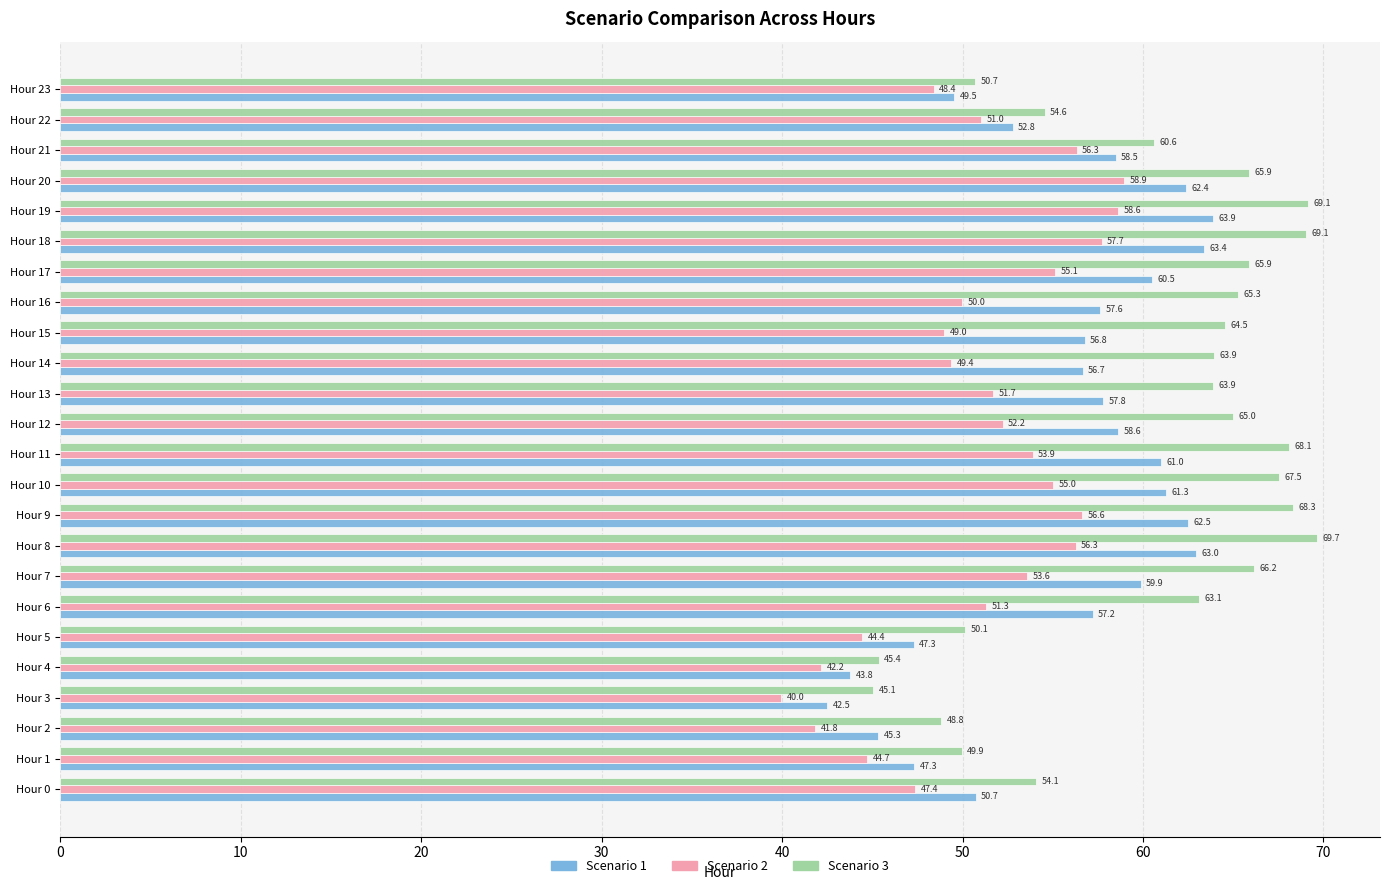

What is the sum of all Scenario 3 values?

1454.8